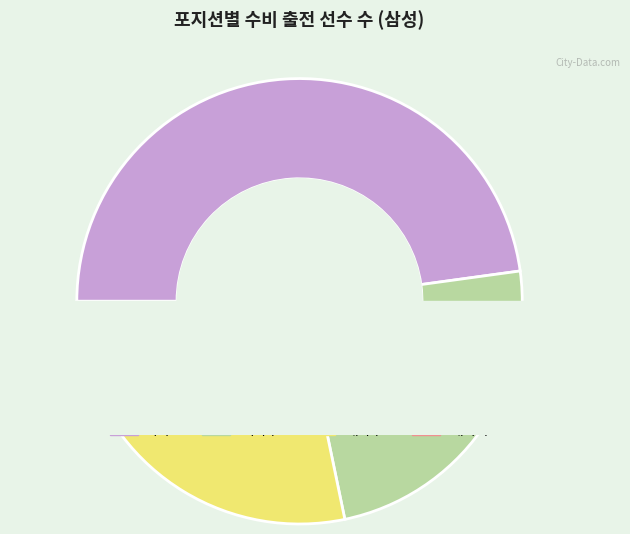

True or false: 중견수 accounts for 7% of the total.

True